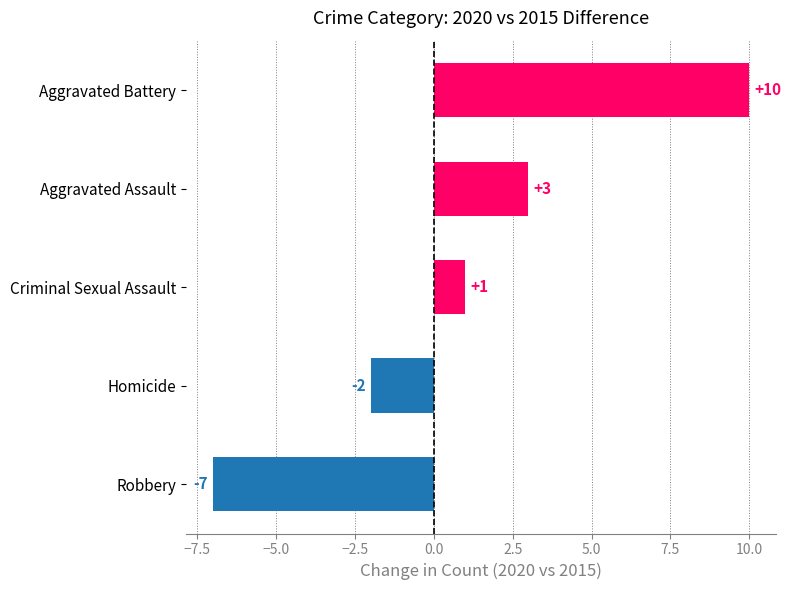

List the labels in order of value, largest first.

Aggravated Battery, Aggravated Assault, Criminal Sexual Assault, Homicide, Robbery